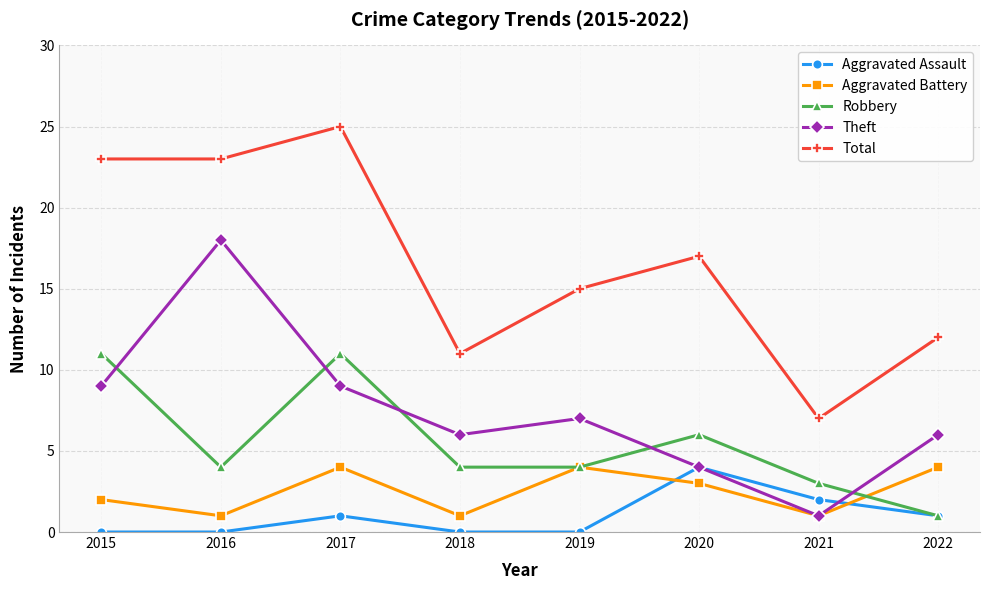

What is the value of the Total point at the 2nd from the left?

23